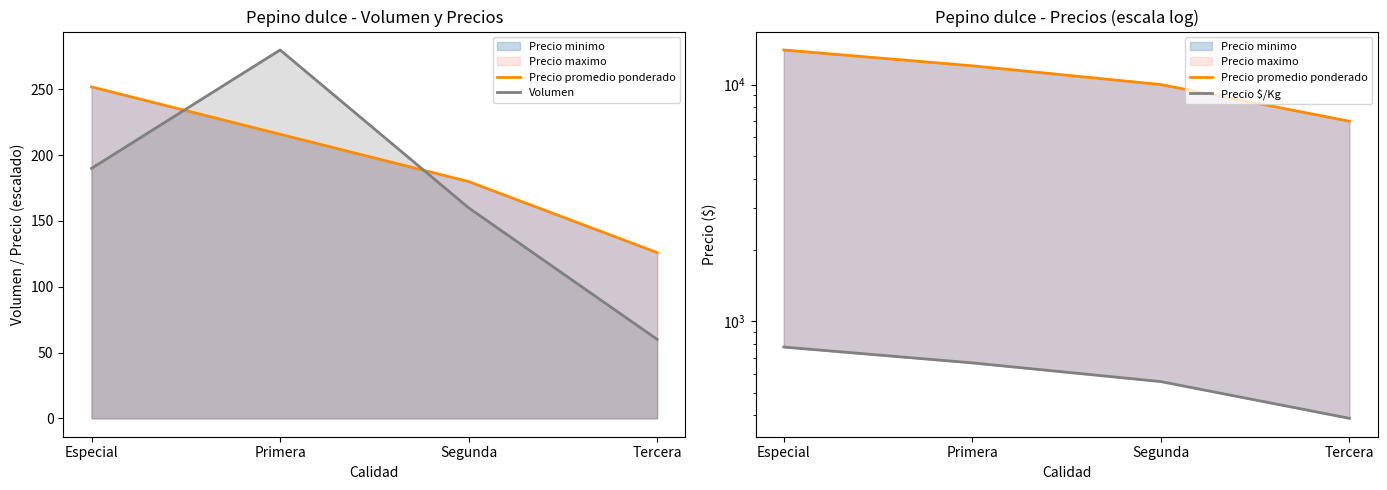

Reading left to right, list all the values displayed in this chart.

Precio promedio ponderado: 14000	12000	10000	7000
Volumen: 190	280	160	60
Precio $/Kg: 778	667	556	389